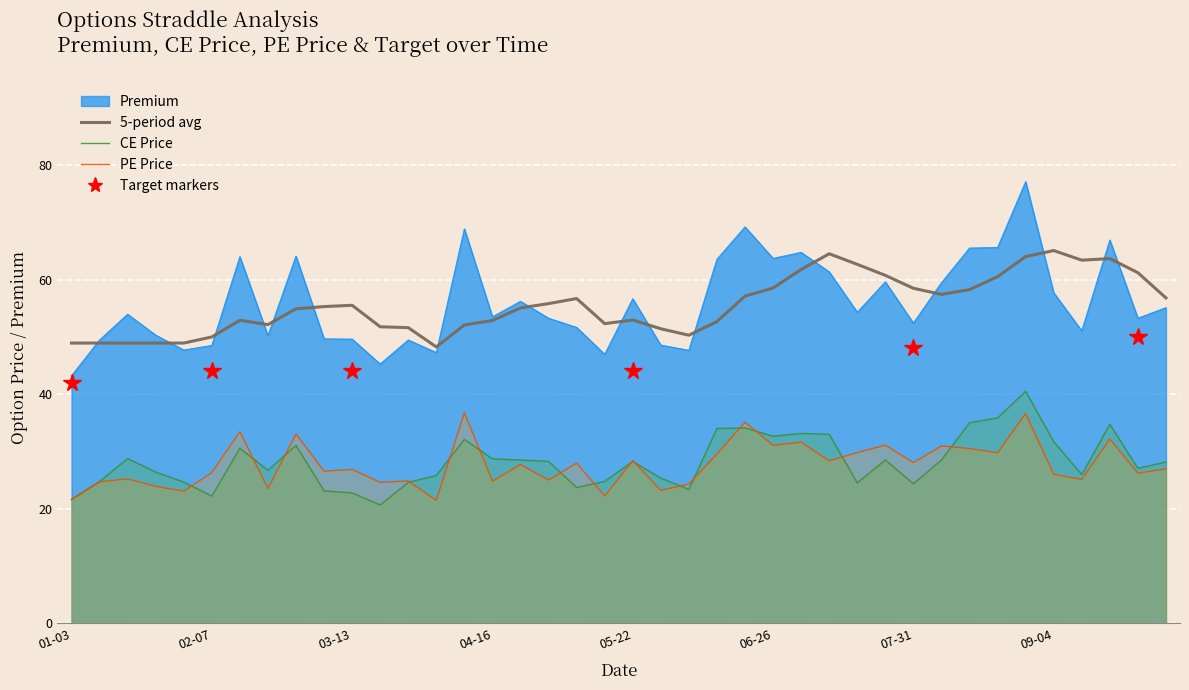

True or false: PE Price and 5-period avg intersect in this chart.

False